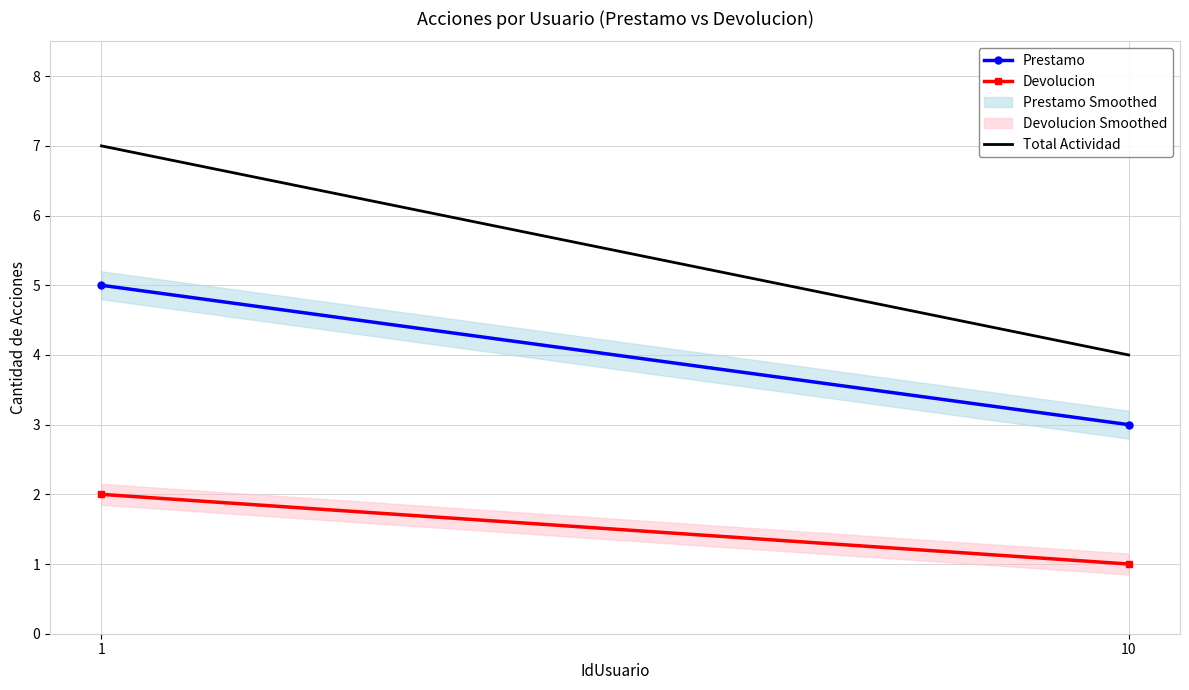

Reading left to right, what are all the values shown in this chart?

Prestamo: 5	3
Devolucion: 2	1
Total Actividad: 7	4